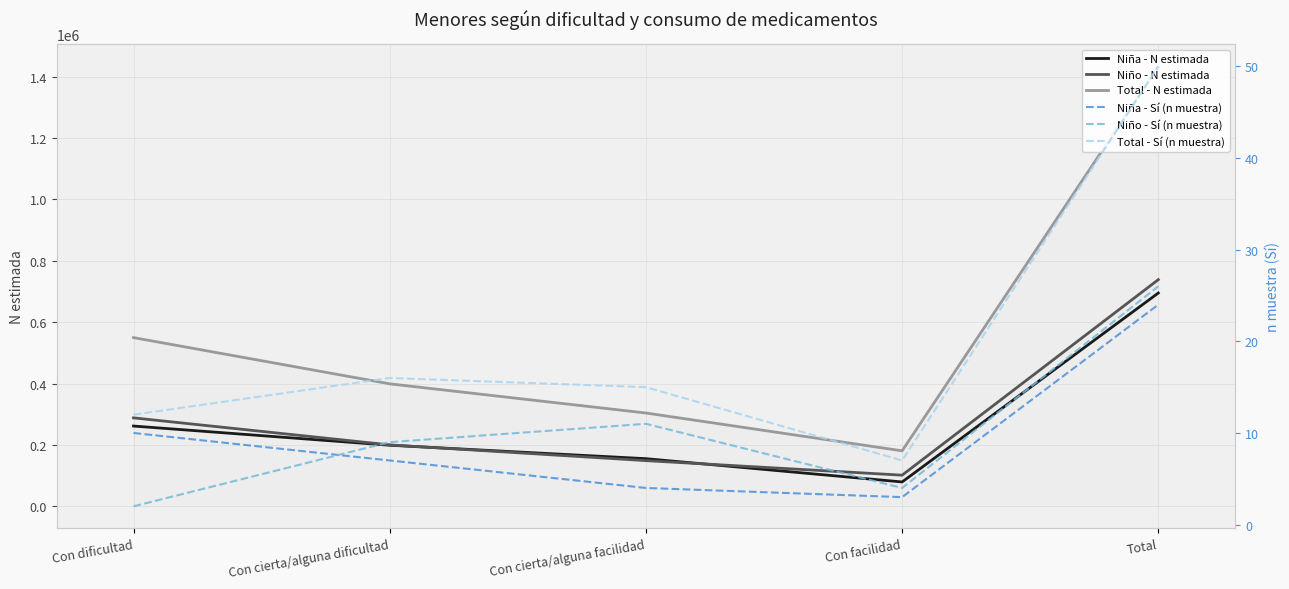

Which label corresponds to the smallest value in the chart?

Con dificultad